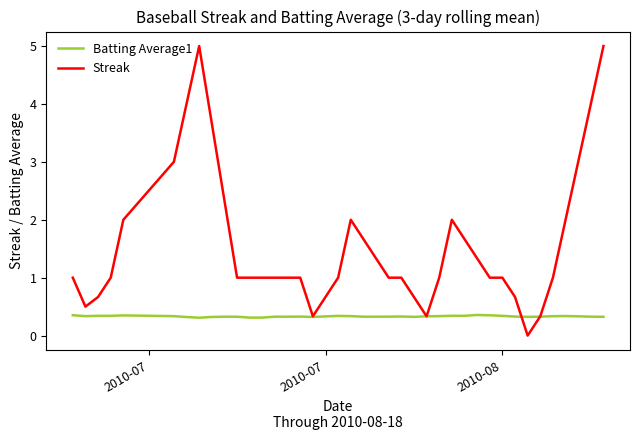

Which series has the widest spread of values?

Streak